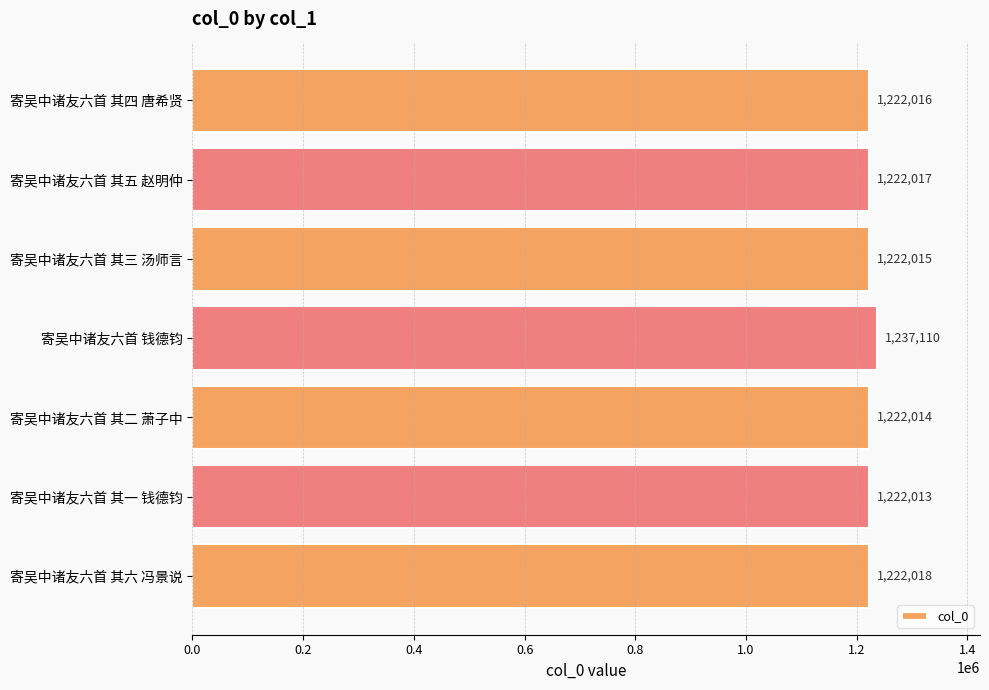

Reading top to bottom, list all the values displayed in this chart.

1222016	1222017	1222015	1237110	1222014	1222013	1222018